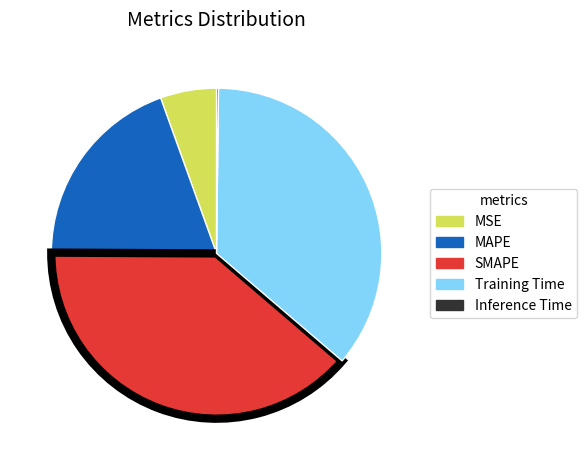

Between MAPE and MSE, which is larger?

MAPE